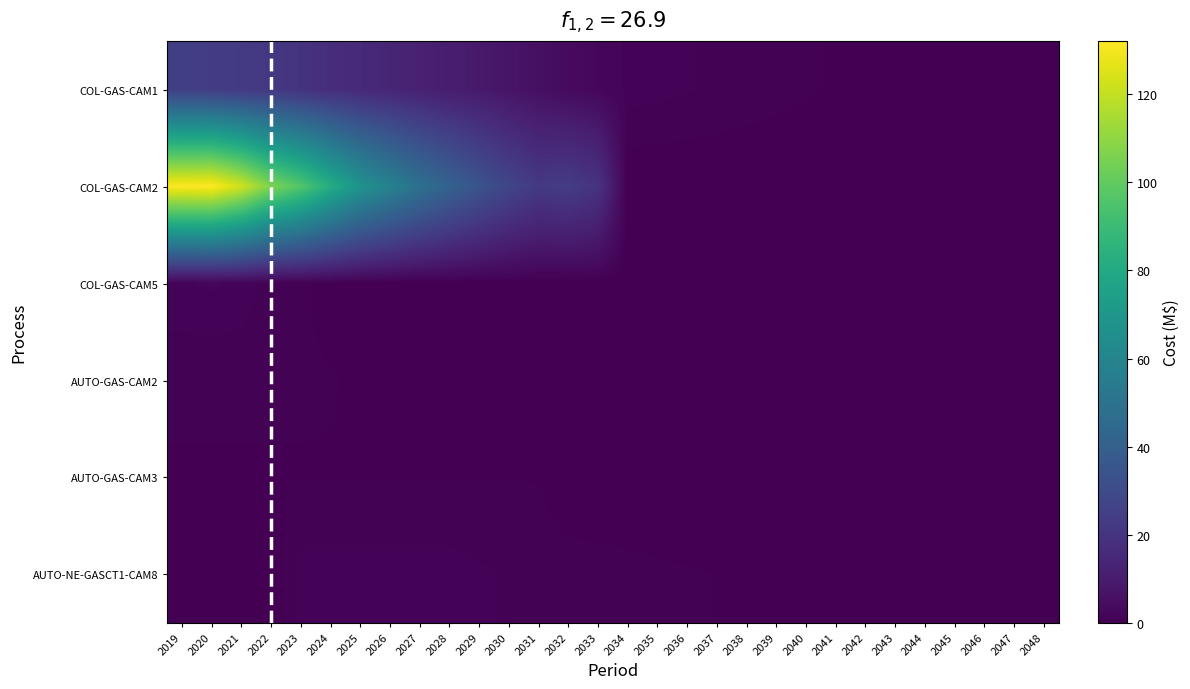

Between 2030 and 2036, which series saw the biggest shift?

COL-GAS-CAM2